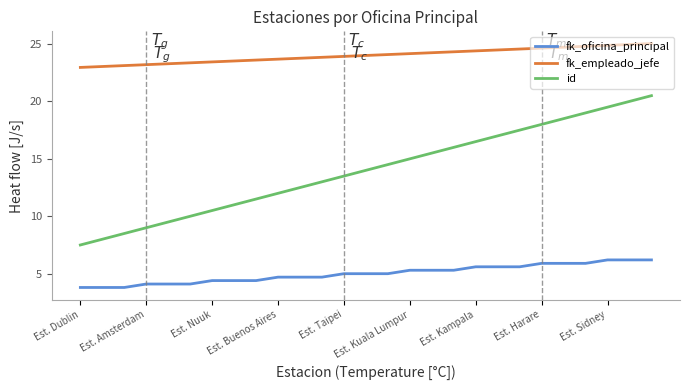

What is the minimum value shown in the chart?

3.8